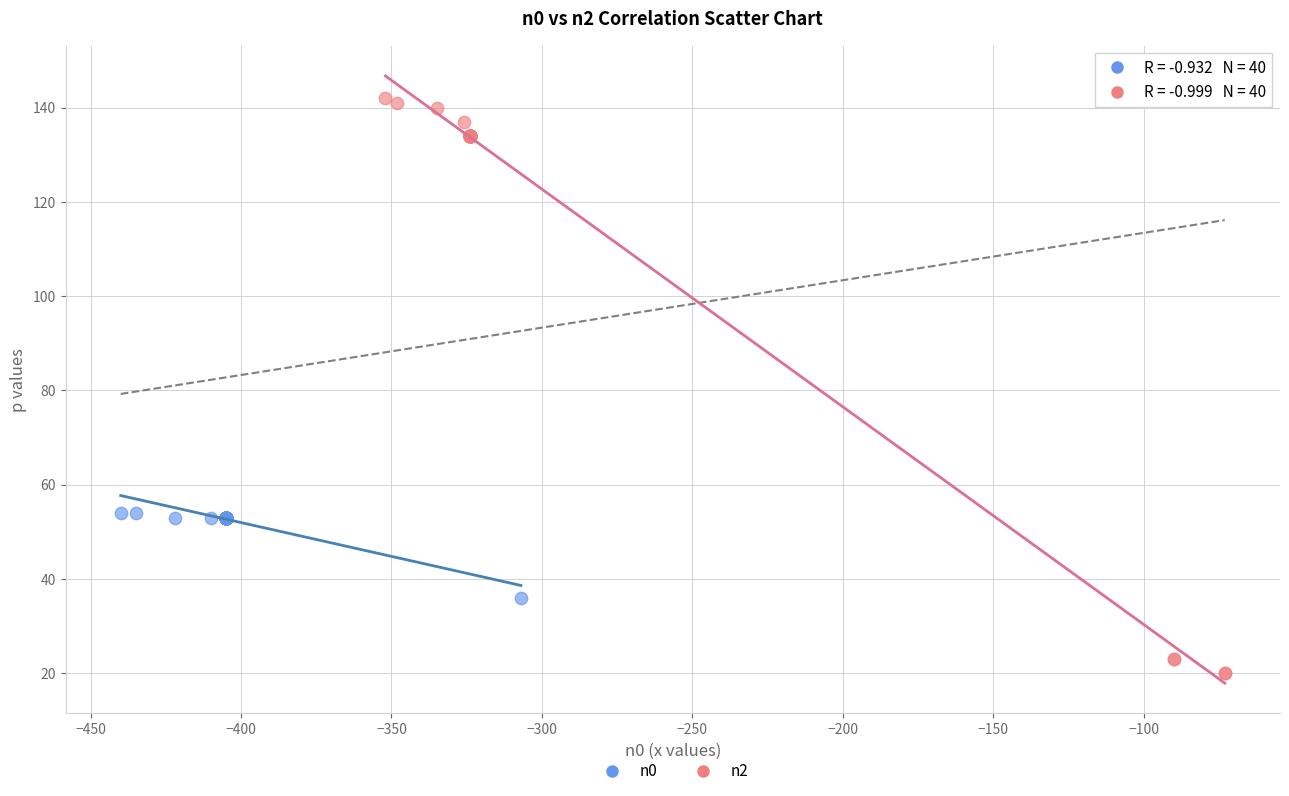

Which series contains the lowest Y value?

n2